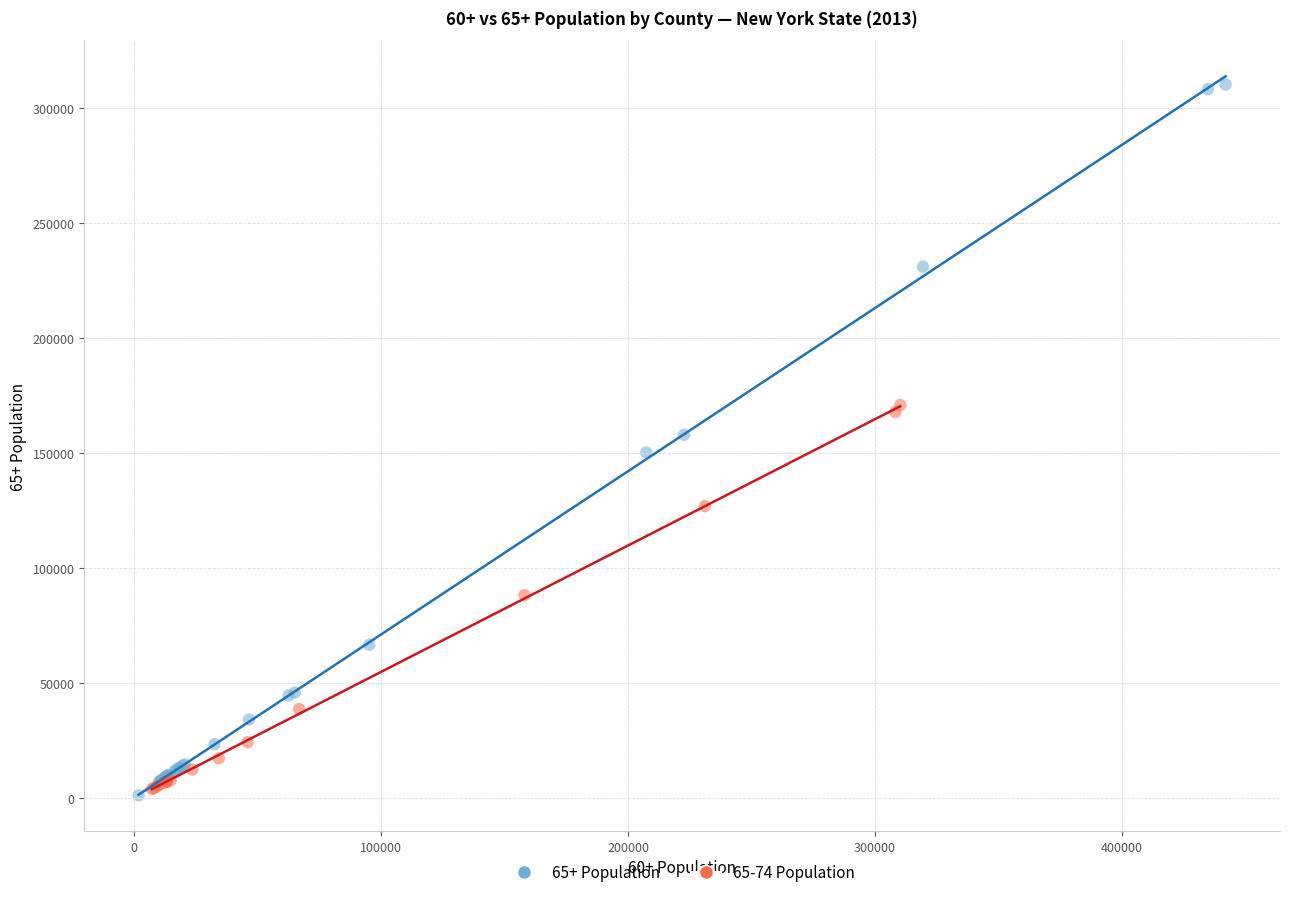

Which series has the widest spread of Y values?

65+ Population